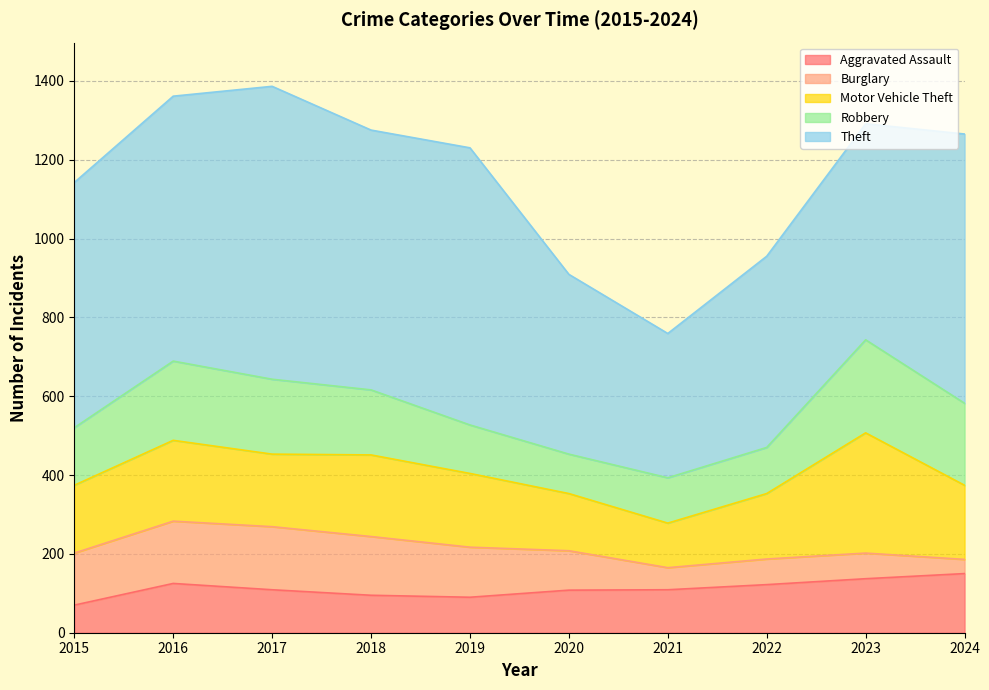

What is the difference between the maximum and minimum values in the Aggravated Assault series?

80